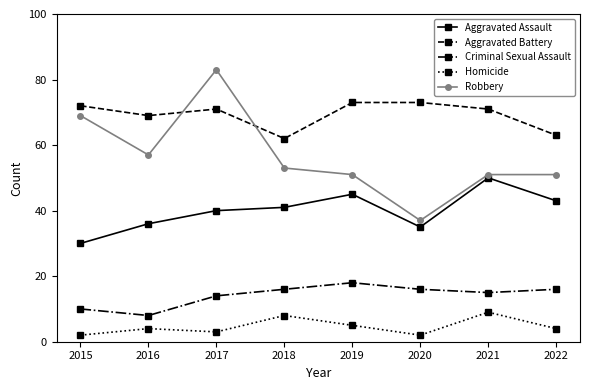

Reading left to right, list all the values displayed in this chart.

Aggravated Assault: 2015=30	2016=36	2017=40	2018=41	2019=45	2020=35	2021=50	2022=43
Aggravated Battery: 2015=72	2016=69	2017=71	2018=62	2019=73	2020=73	2021=71	2022=63
Criminal Sexual Assault: 2015=10	2016=8	2017=14	2018=16	2019=18	2020=16	2021=15	2022=16
Homicide: 2015=2	2016=4	2017=3	2018=8	2019=5	2020=2	2021=9	2022=4
Robbery: 2015=69	2016=57	2017=83	2018=53	2019=51	2020=37	2021=51	2022=51